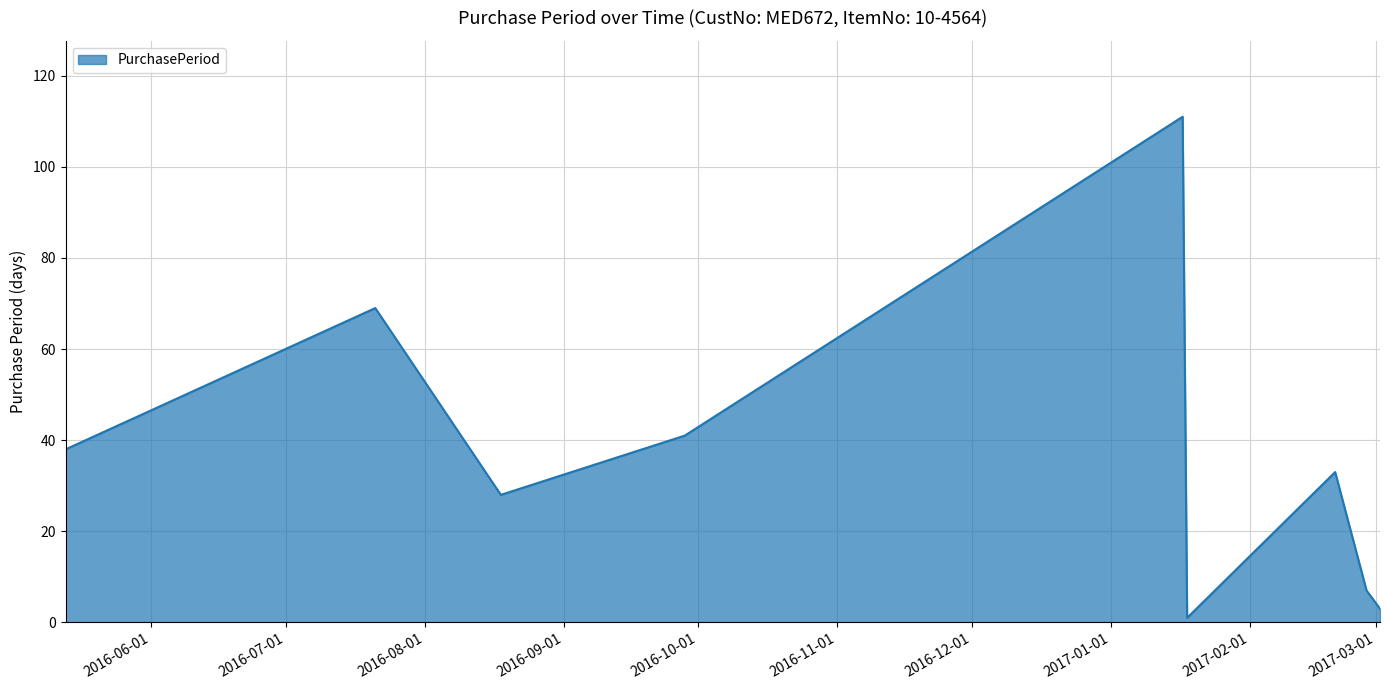

Does the chart have visible grid lines?

Yes